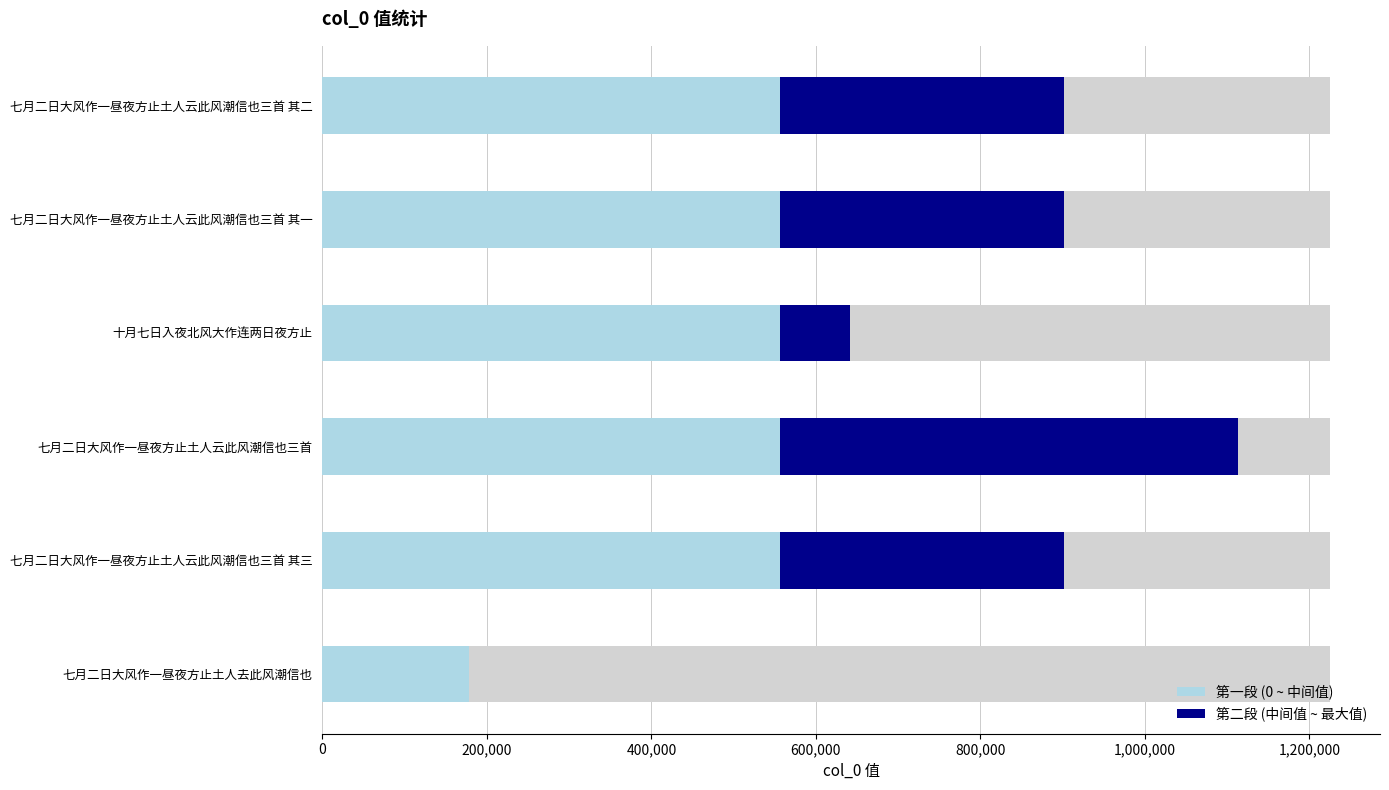

What is the difference between the second highest and minimum values in the 第二段 (中间值 ~ 最大值) series?

344953.5